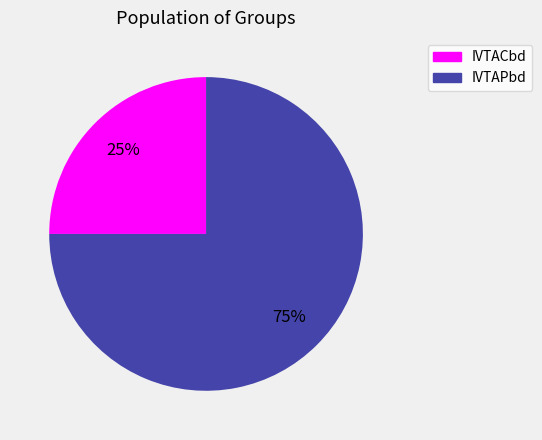

To the nearest percent, what is the combined percentage of IVTAPbd and IVTACbd?

100%